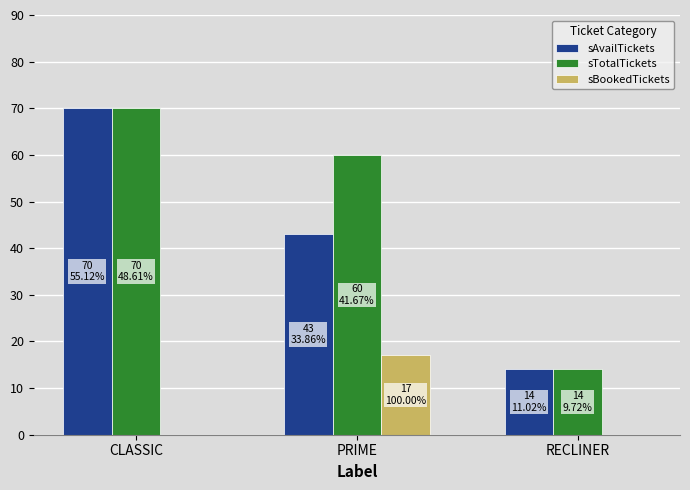

The value of sBookedTickets at CLASSIC is 0. True or false?

True